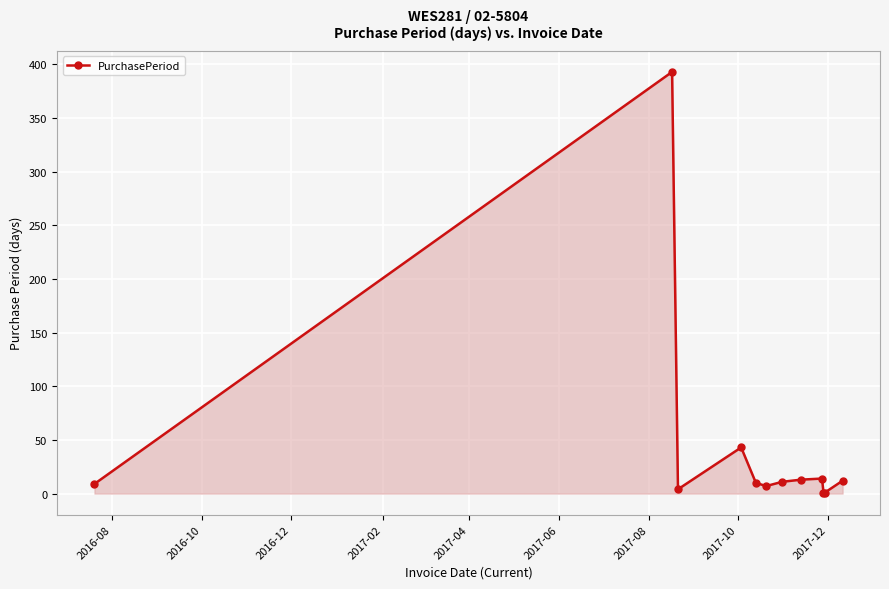

What is the maximum value shown in the chart?

393